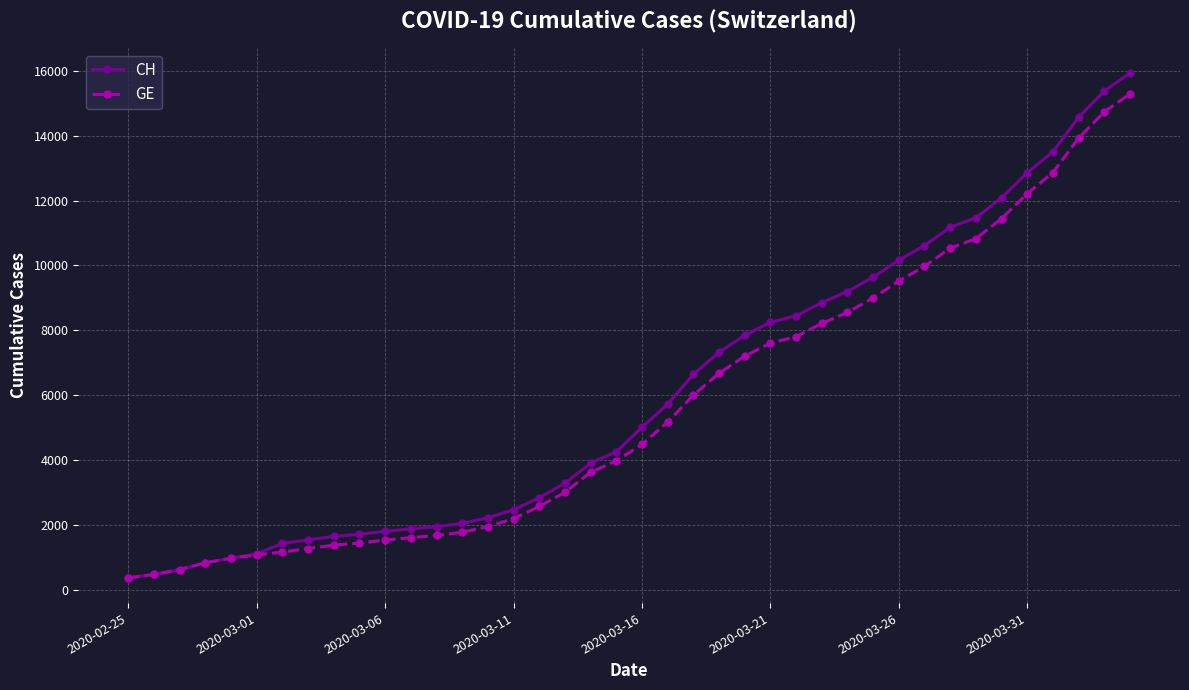

What is the lowest value of the GE series?

375